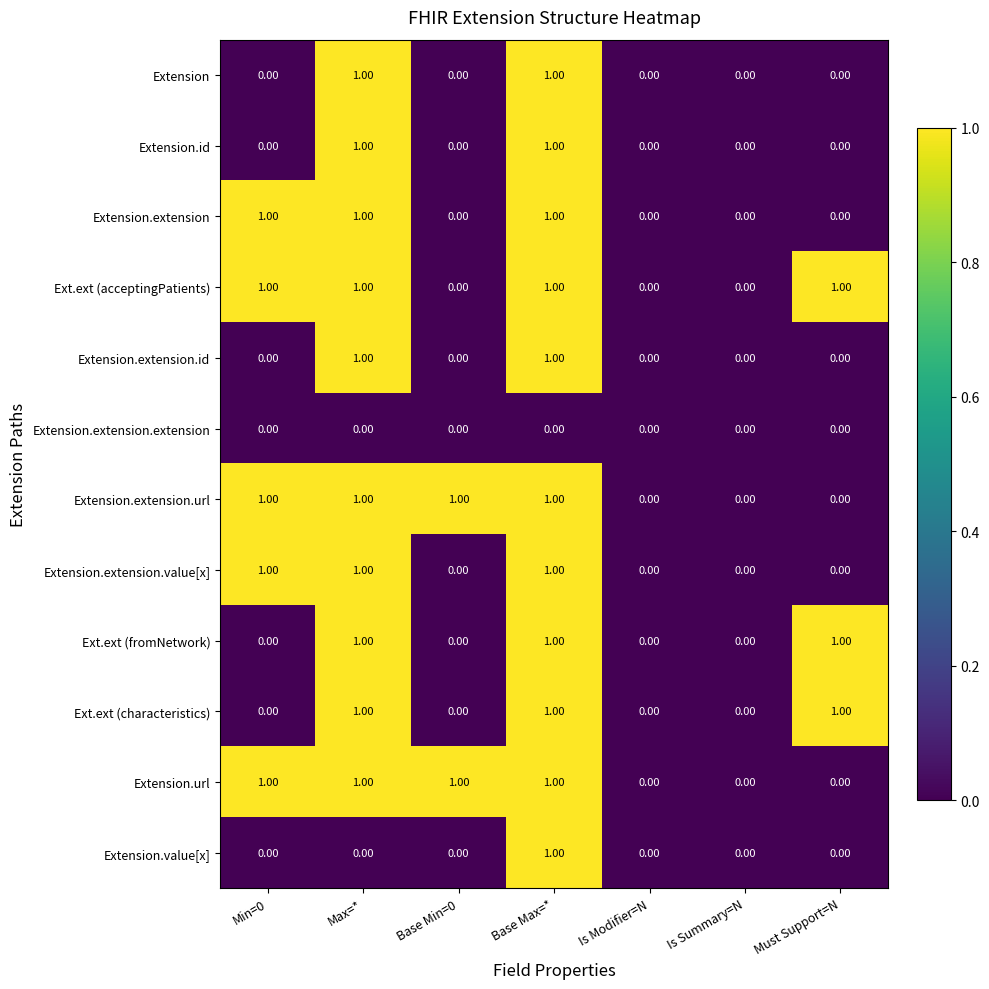

Is the value of Extension.extension.value[x] at Is Modifier=N greater than the value of Extension.url at Max=*?

No